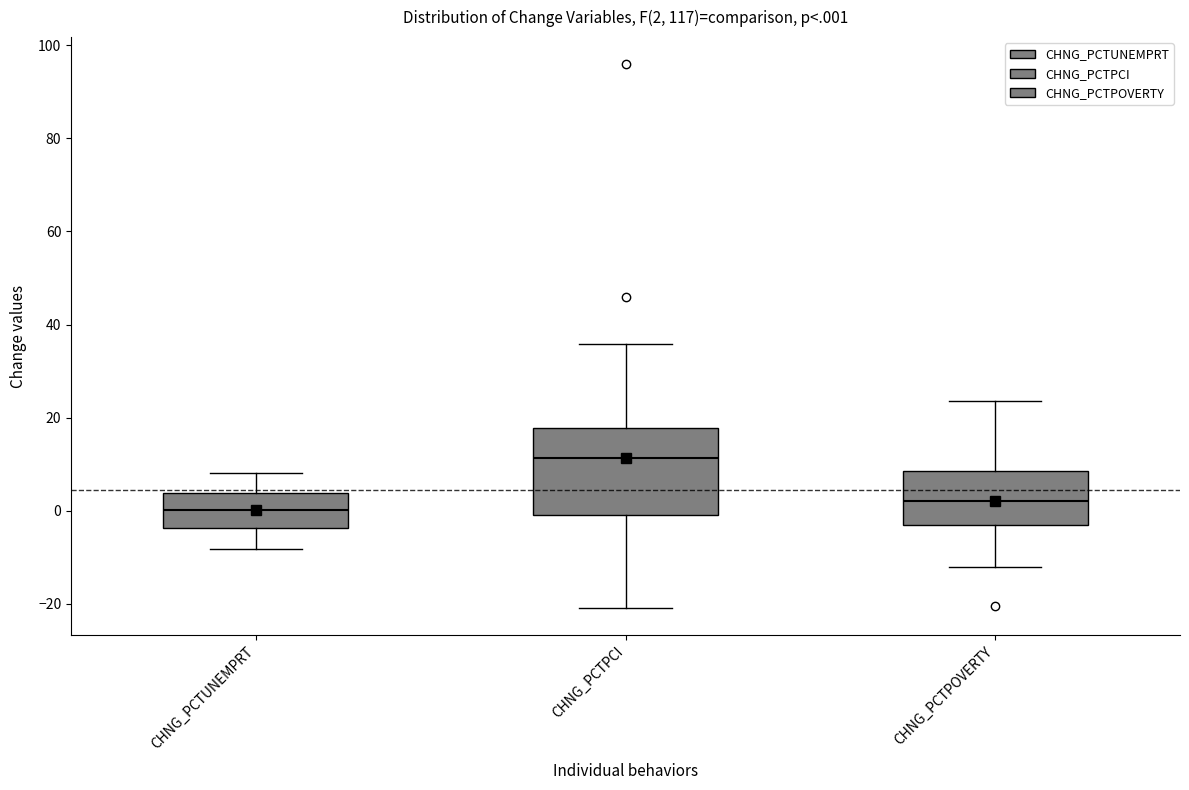

Which box has the highest median line?

CHNG_PCTPCI